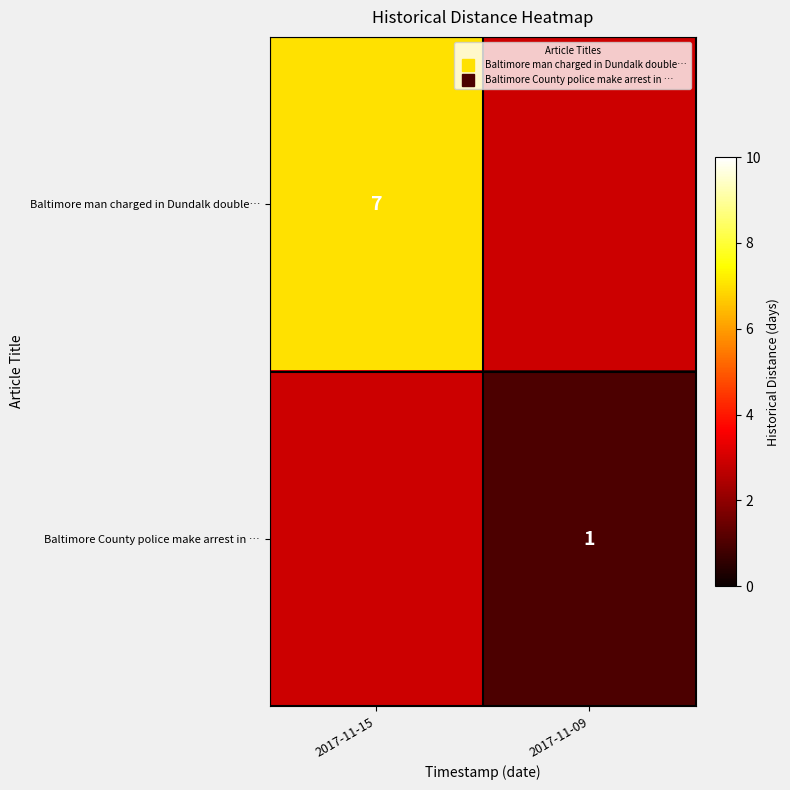

What is the difference between the highest and lowest values at 2017-11-09?

1